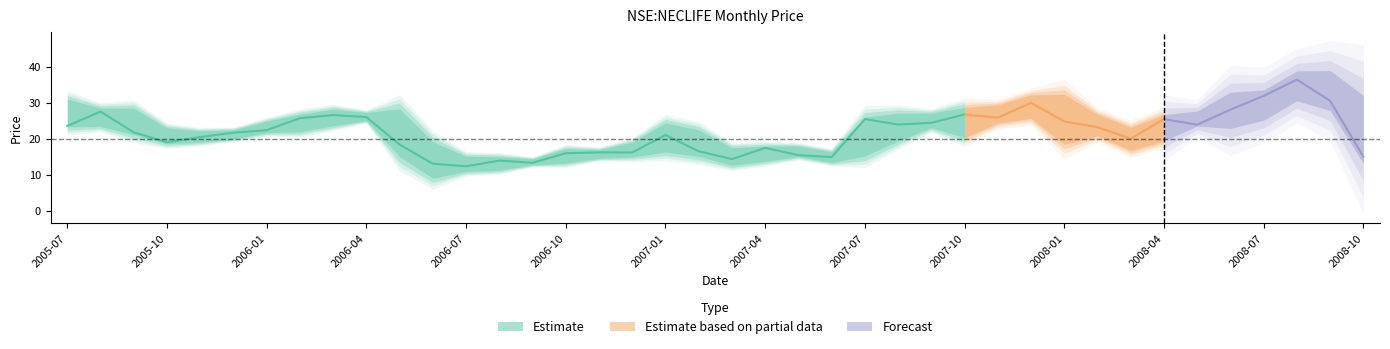

What is the total value across all series at 16?

47.7